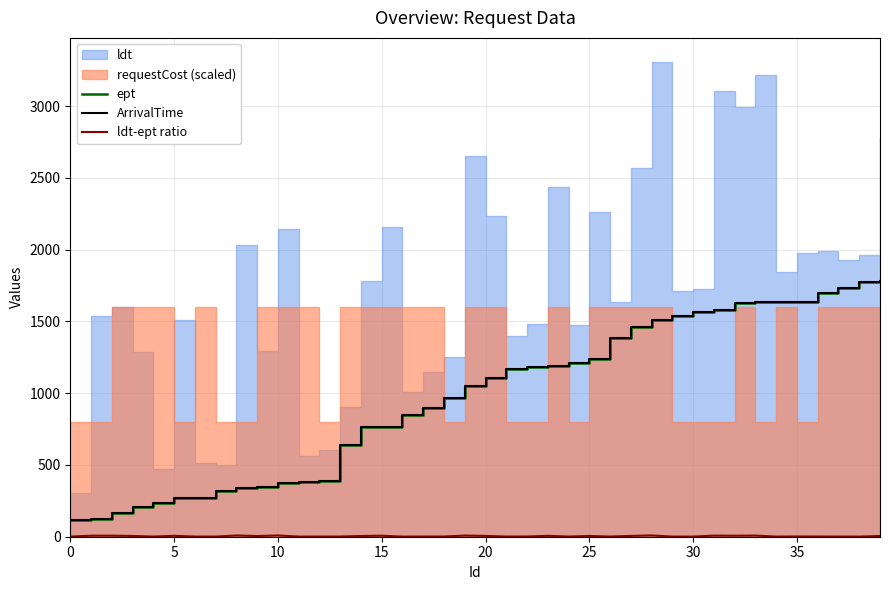

At which label does ept reach its peak?

39